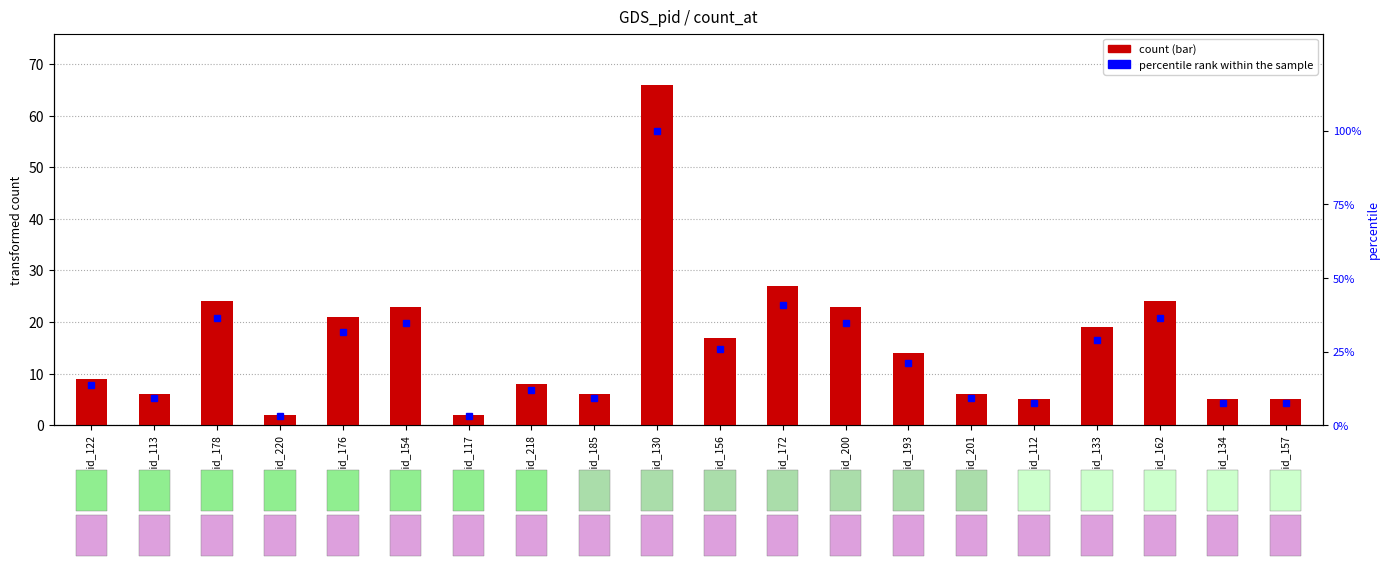

Which series has the largest total across all categories?

percentile rank within the sample